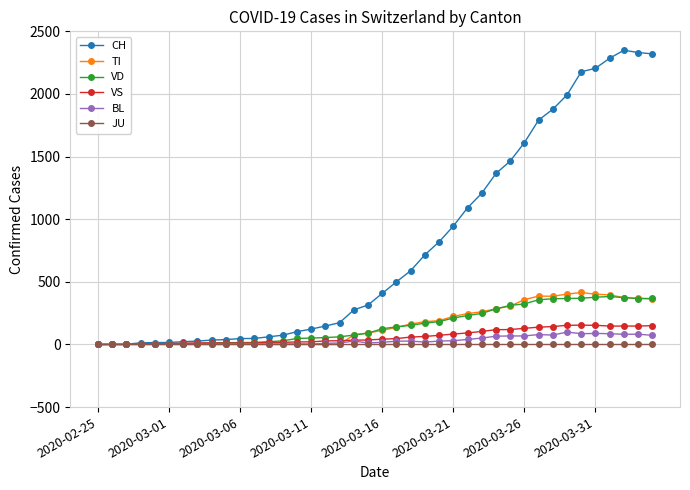

How many series are shown in this chart?

6